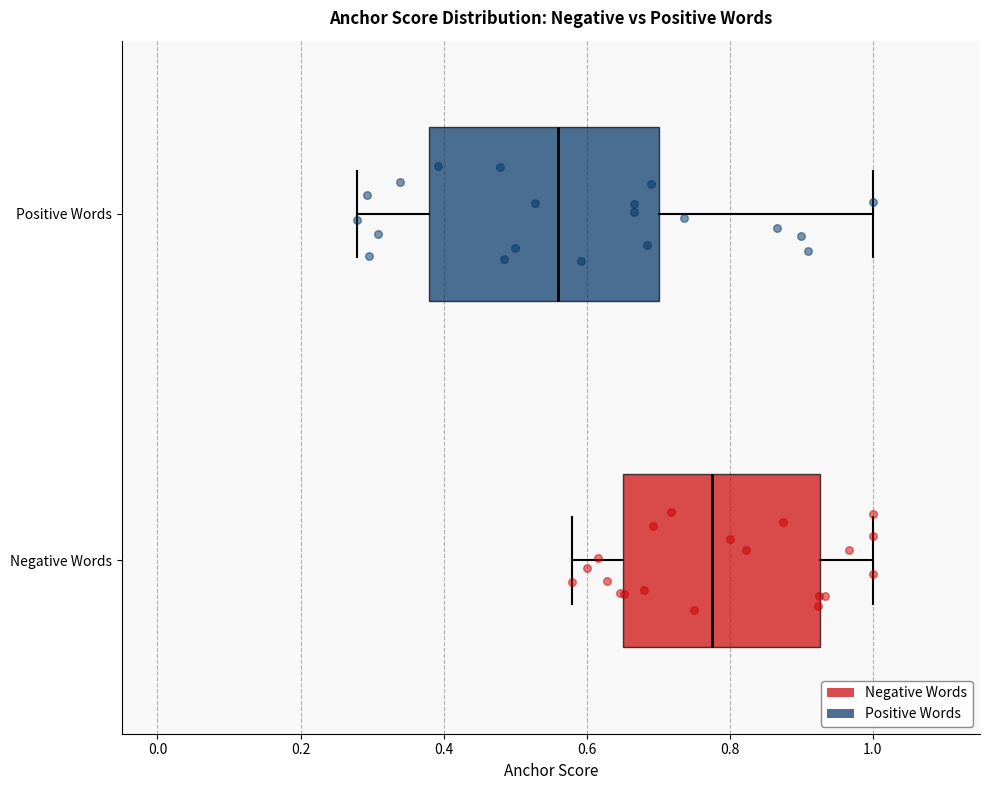

Reading bottom to top, read every box against the x-axis: the position of its median line, the range the box covers, and the ends of its whiskers. The values are not printed on the chart, so give them approximately, as read against the axis.

Negative Words: median 0.78, box 0.66 to 0.92, whiskers 0.58 to 1.00
Positive Words: median 0.56, box 0.38 to 0.70, whiskers 0.28 to 1.00